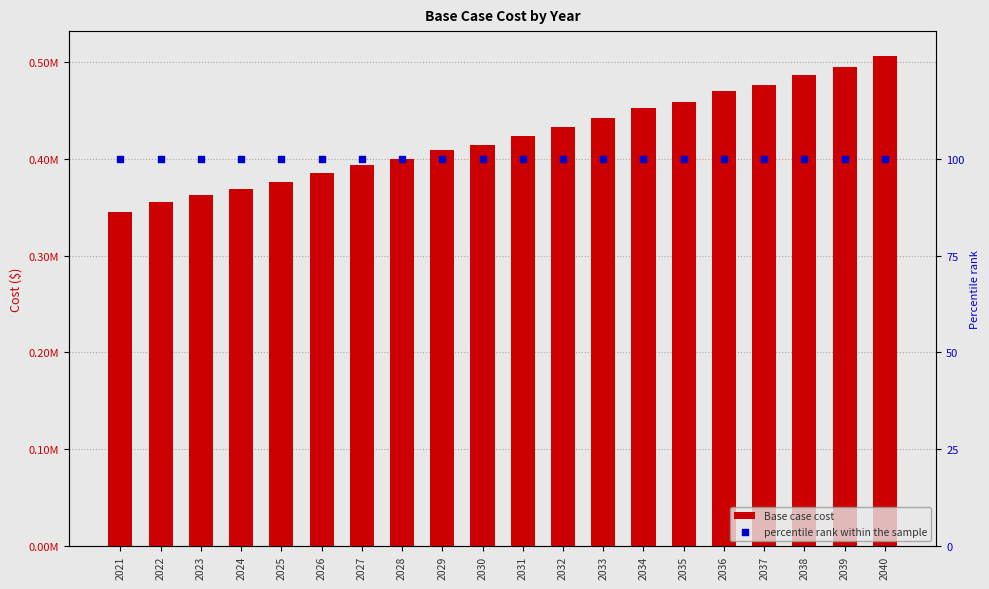

Which series reaches the minimum Y coordinate?

percentile rank within the sample